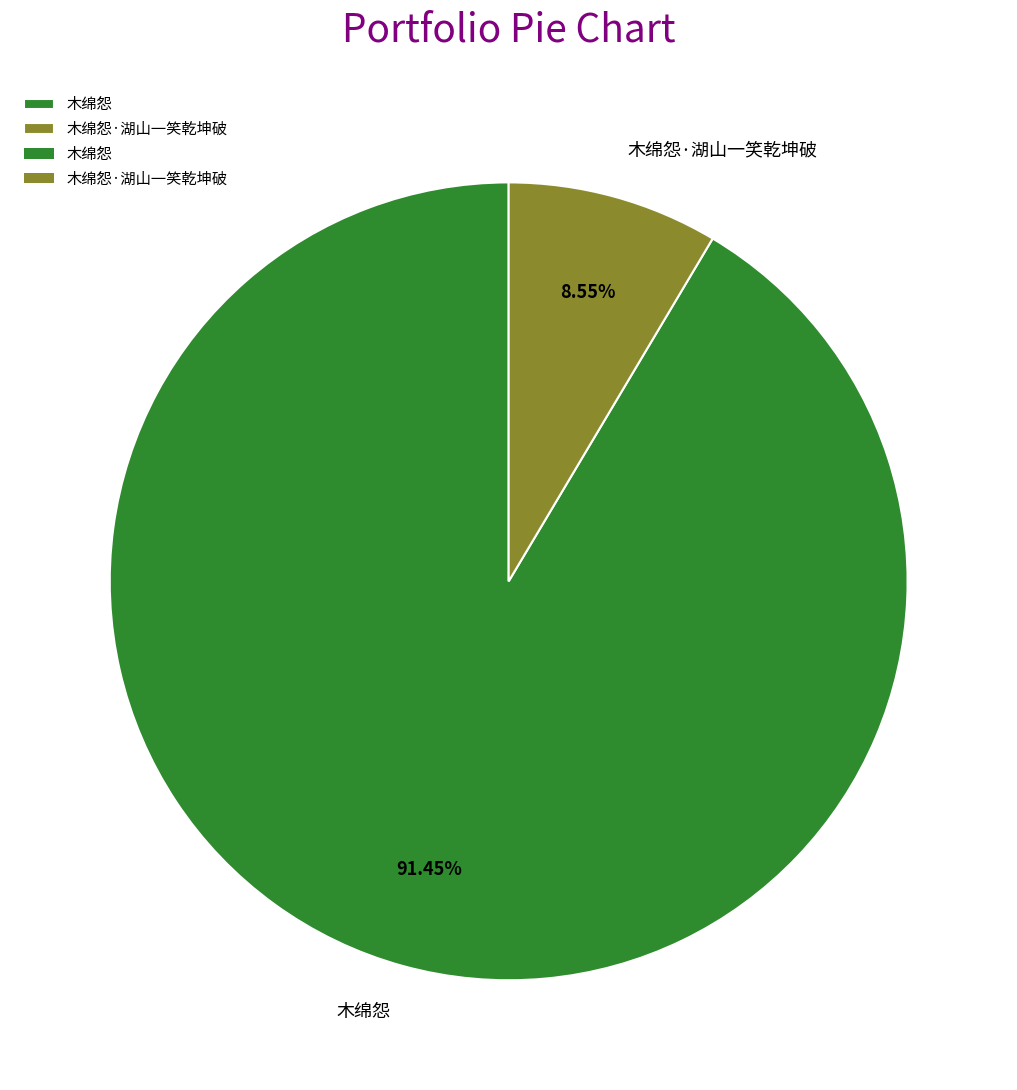

Is it true that 木绵怨·湖山一笑乾坤破 is 3% of the pie?

False